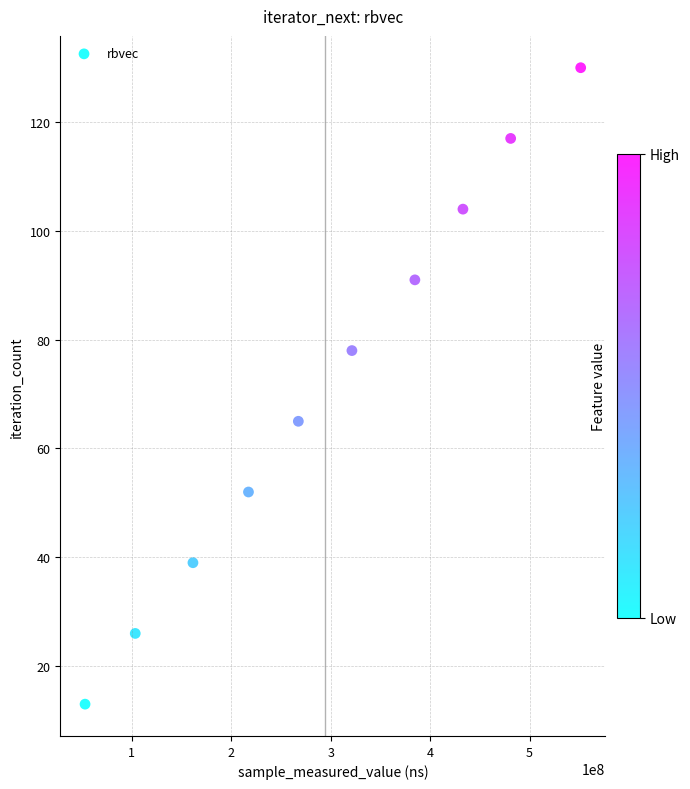

What is the range of X values (max minus min)?

498342691